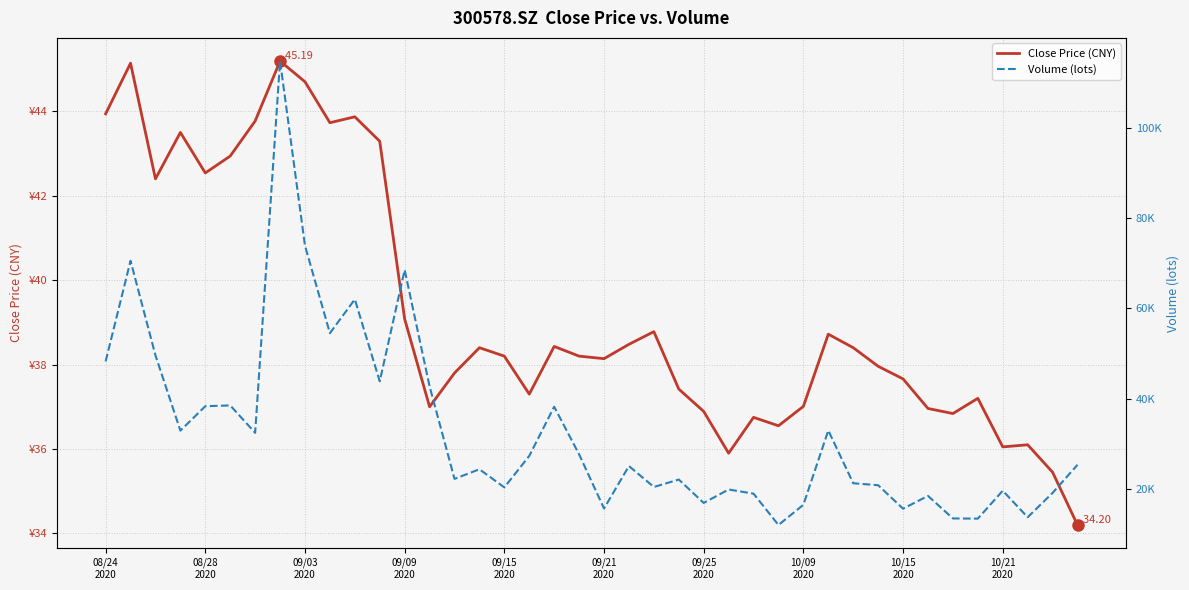

Is the value of Close Price (CNY) at 30 greater than the value of Volume (lots) at 19?

No